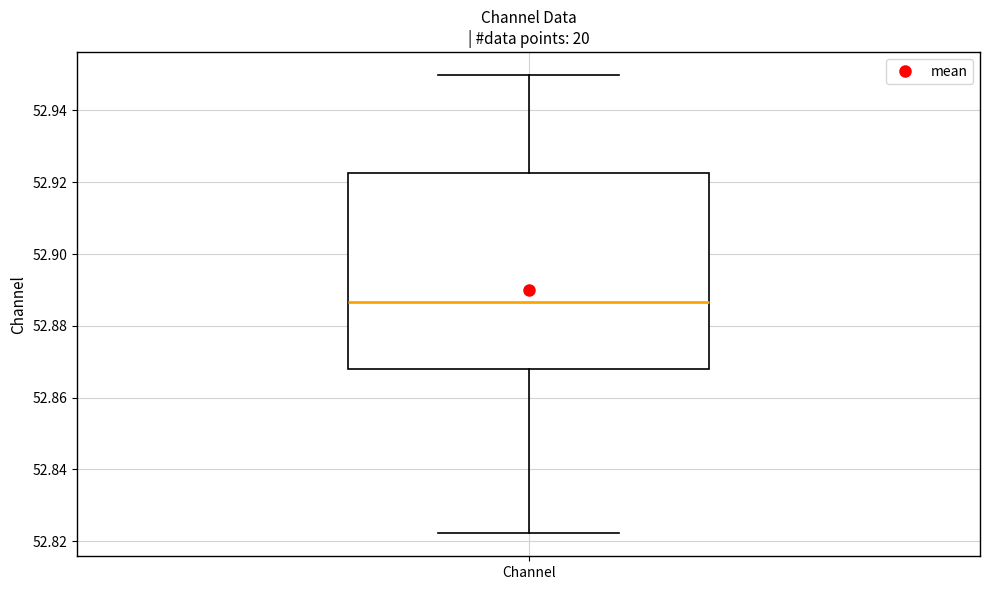

Where is the lower edge of the box for Channel on the y-axis? The values are not printed on the chart, so give them approximately, as read against the axis.

52.868